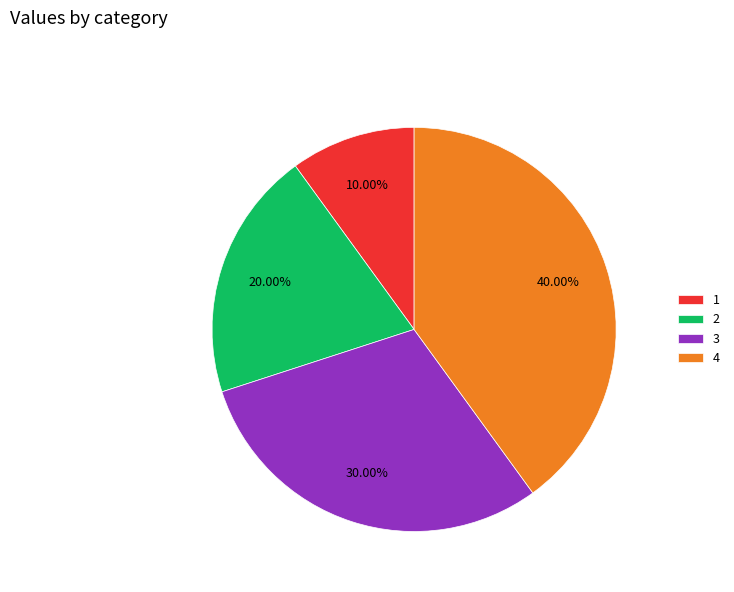

What percentage is the 4 slice, to the nearest percent?

40%